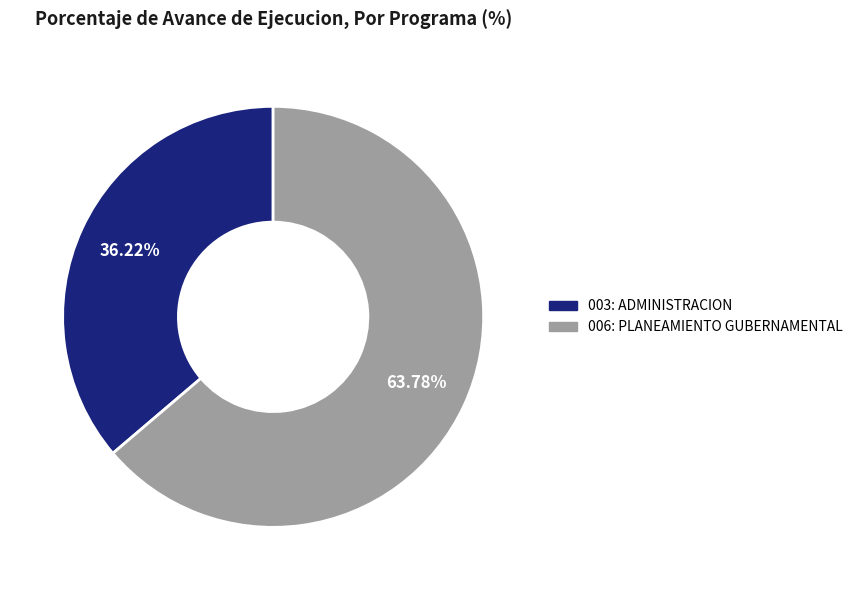

Which has a higher value, 003: ADMINISTRACION or 006: PLANEAMIENTO GUBERNAMENTAL?

006: PLANEAMIENTO GUBERNAMENTAL